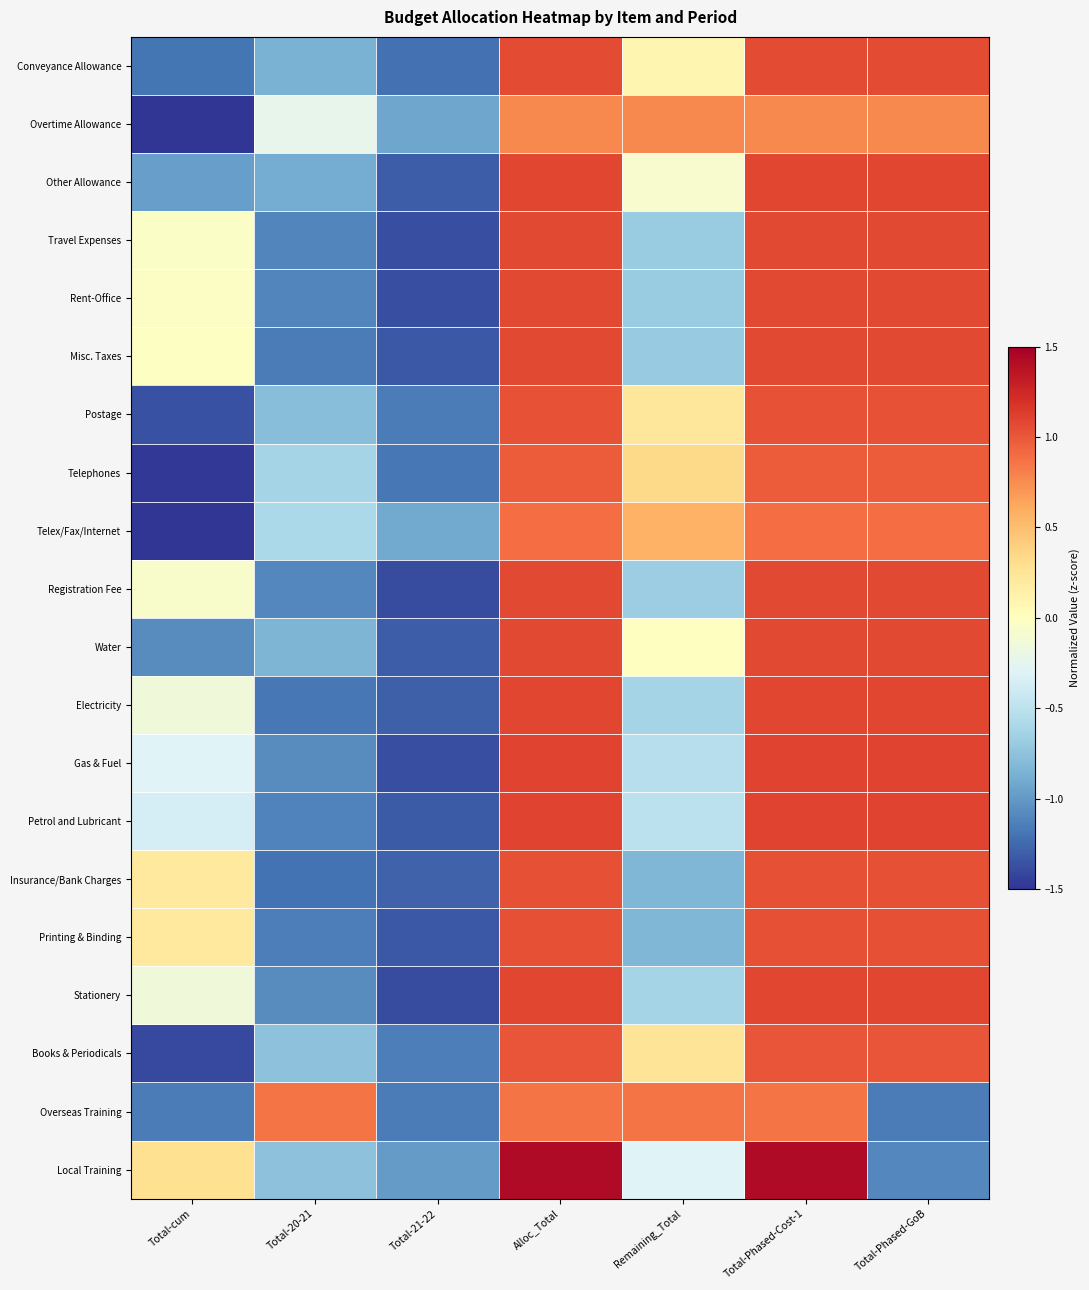

At Total-cum, list the series in order from smallest to largest.

Overtime Allowance, Telex/Fax/Internet, Telephones, Books & Periodicals, Postage, Conveyance Allowance, Overseas Training, Water, Other Allowance, Petrol and Lubricant, Gas & Fuel, Electricity, Stationery, Registration Fee, Travel Expenses, Rent-Office, Misc. Taxes, Insurance/Bank Charges, Printing & Binding, Local Training